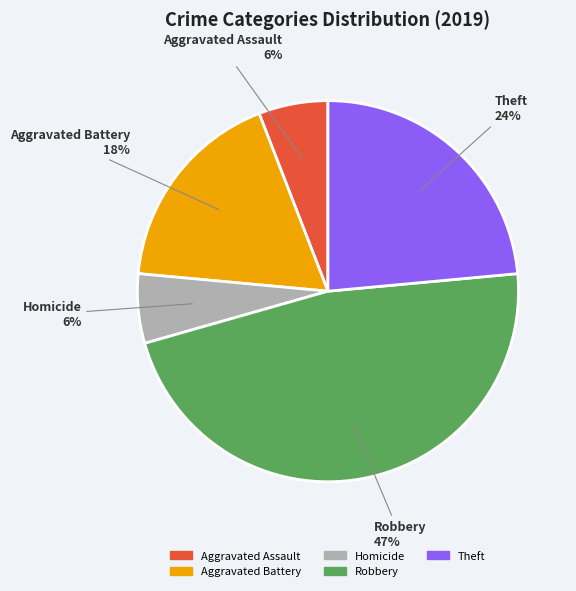

Does any single category account for the majority?

No